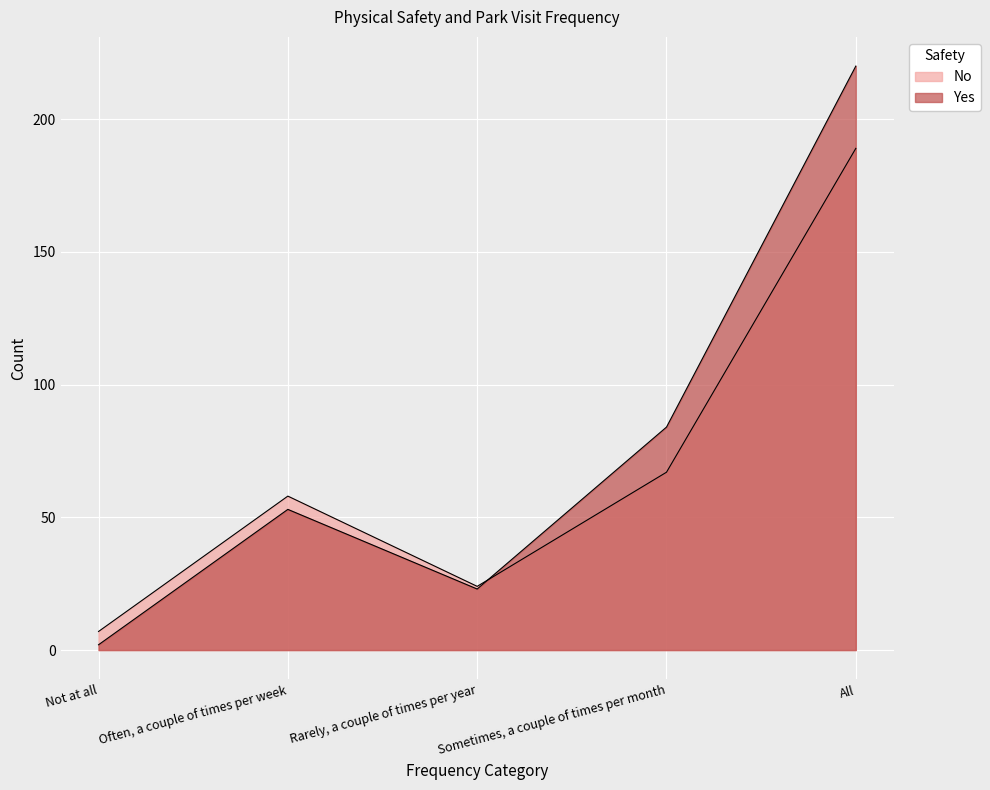

Reading left to right, list all the values displayed in this chart.

No: Not at all=7	Often, a couple of times per week=58	Rarely, a couple of times per year=24	Sometimes, a couple of times per month=67	All=189
Yes: Not at all=2	Often, a couple of times per week=53	Rarely, a couple of times per year=23	Sometimes, a couple of times per month=84	All=220